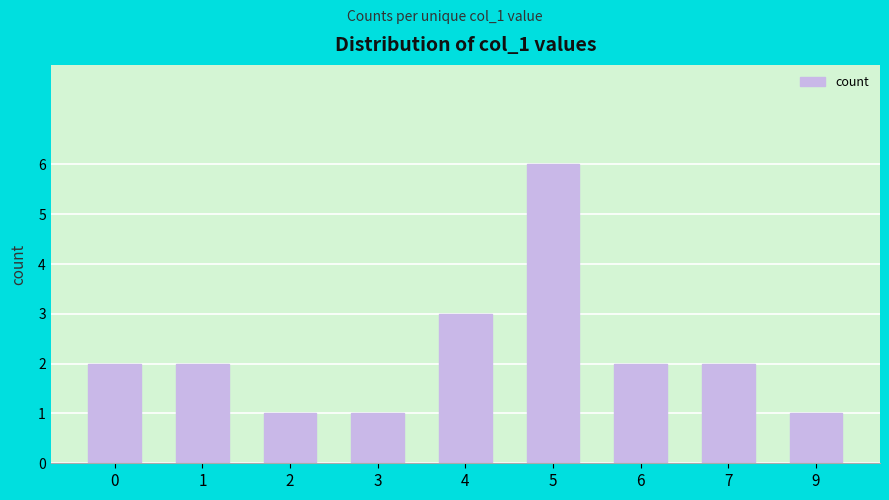

What is the maximum value shown in the chart?

6